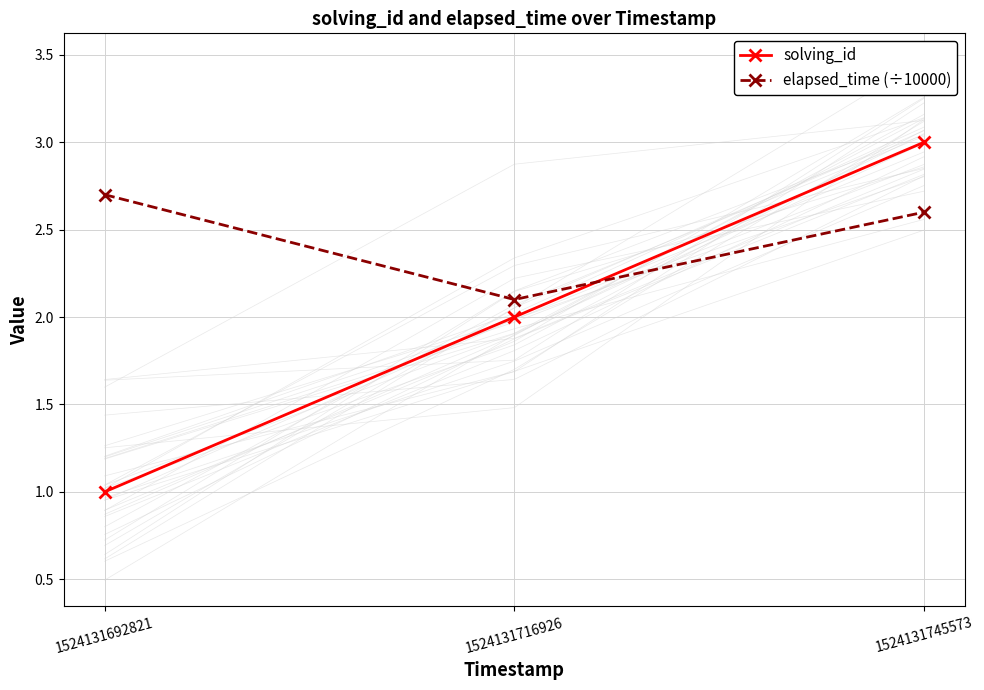

List the labels in order of solving_id value, smallest first.

1524131692821, 1524131716926, 1524131745573